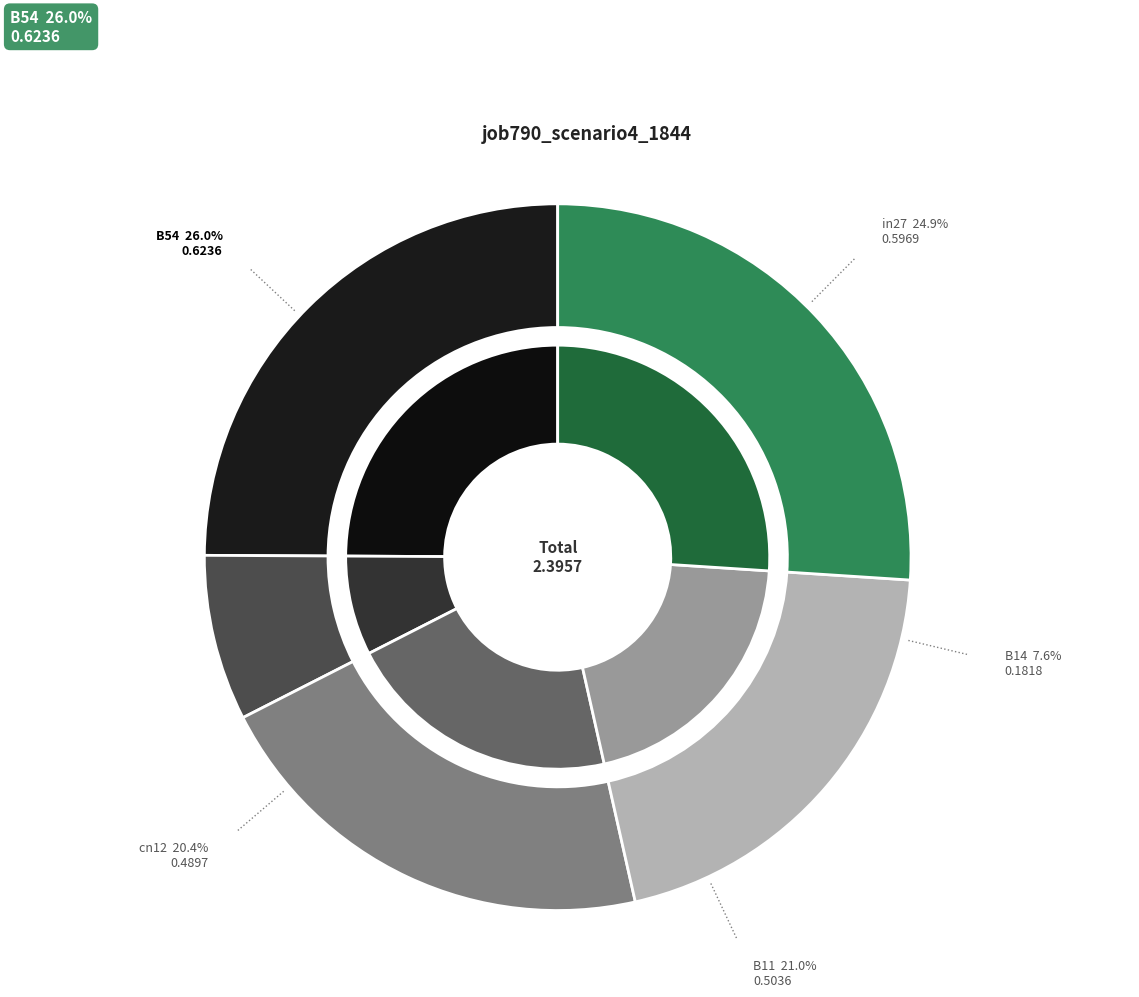

Which has a higher value, B14 or cn12?

cn12